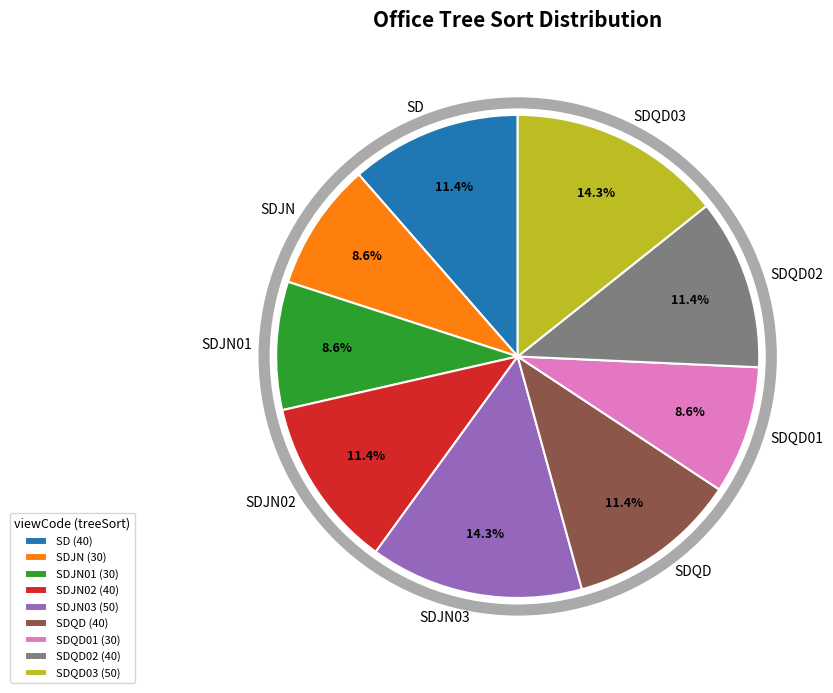

To the nearest percent, what portion does SDJN represent?

9%